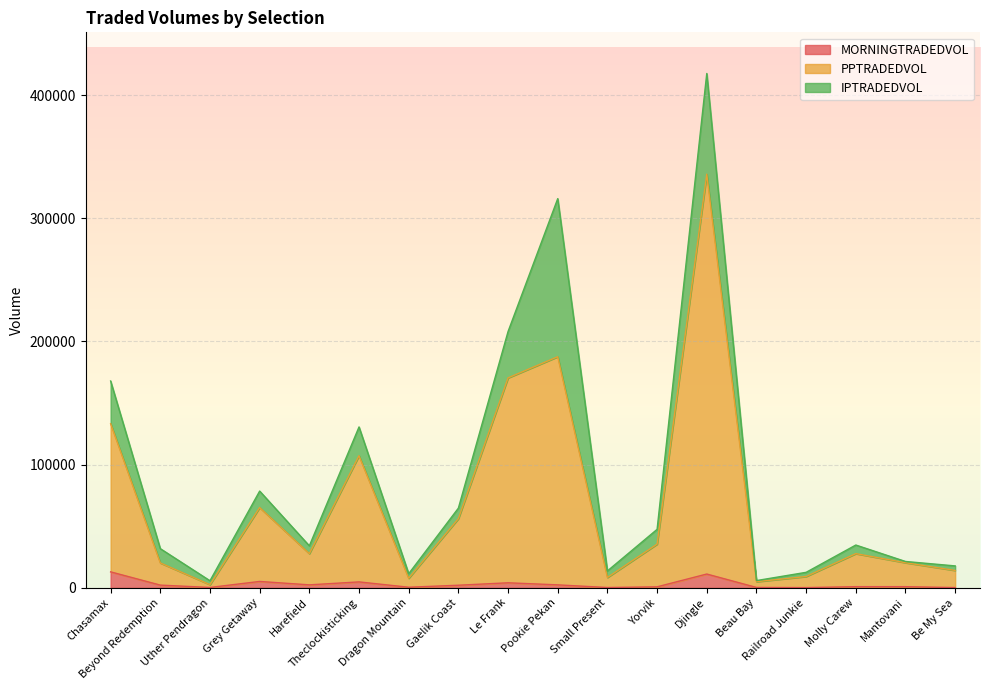

Which series has the largest total across all categories?

PPTRADEDVOL